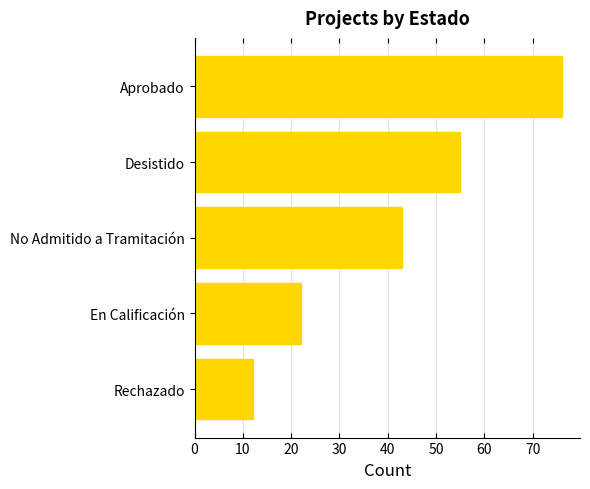

What is the sum of the values at No Admitido a Tramitación and Desistido?

98